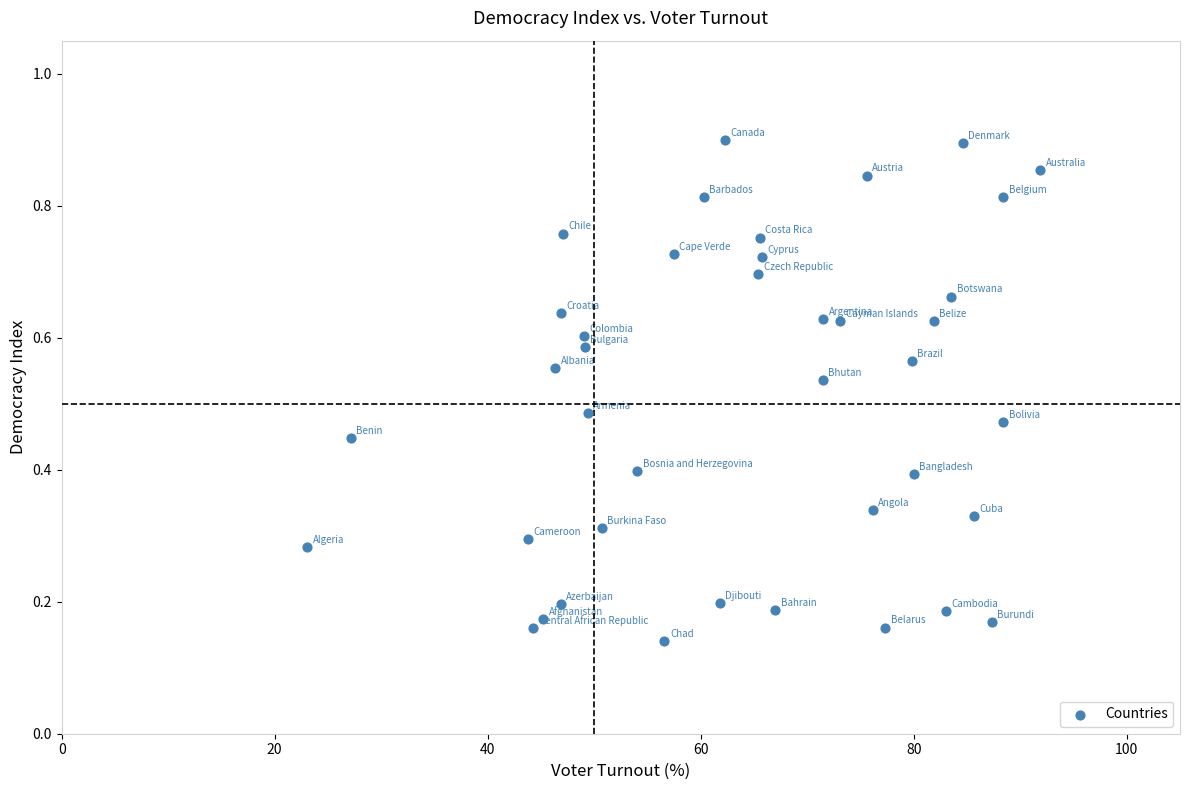

What is the range of X values (max minus min)?

68.9